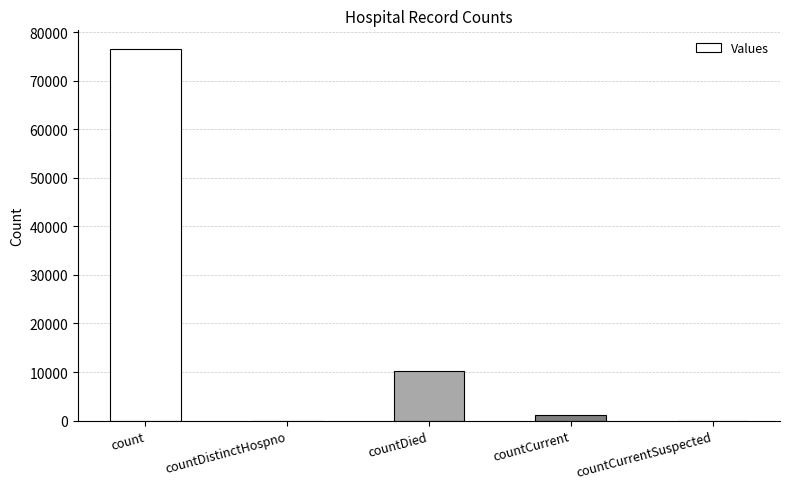

What is the change in value from count to countCurrentSuspected?

-76518